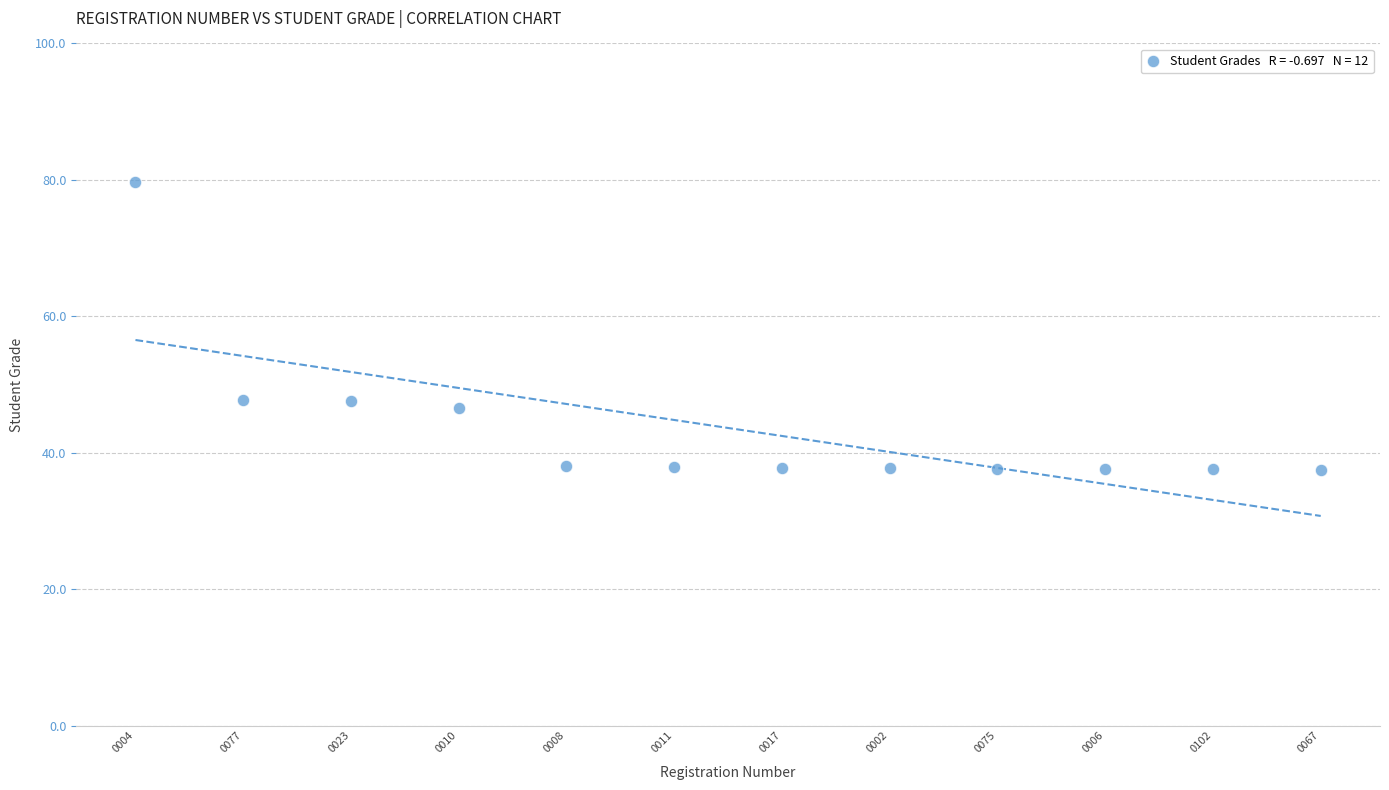

What is the range of Y values (max minus min)?

42.2